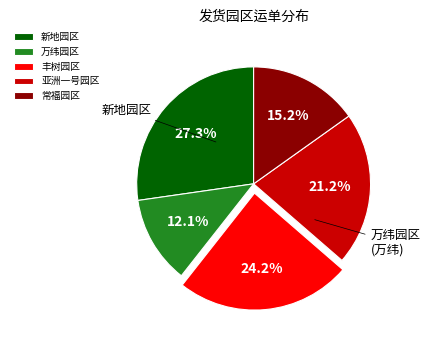

How many segments does this pie chart have?

5